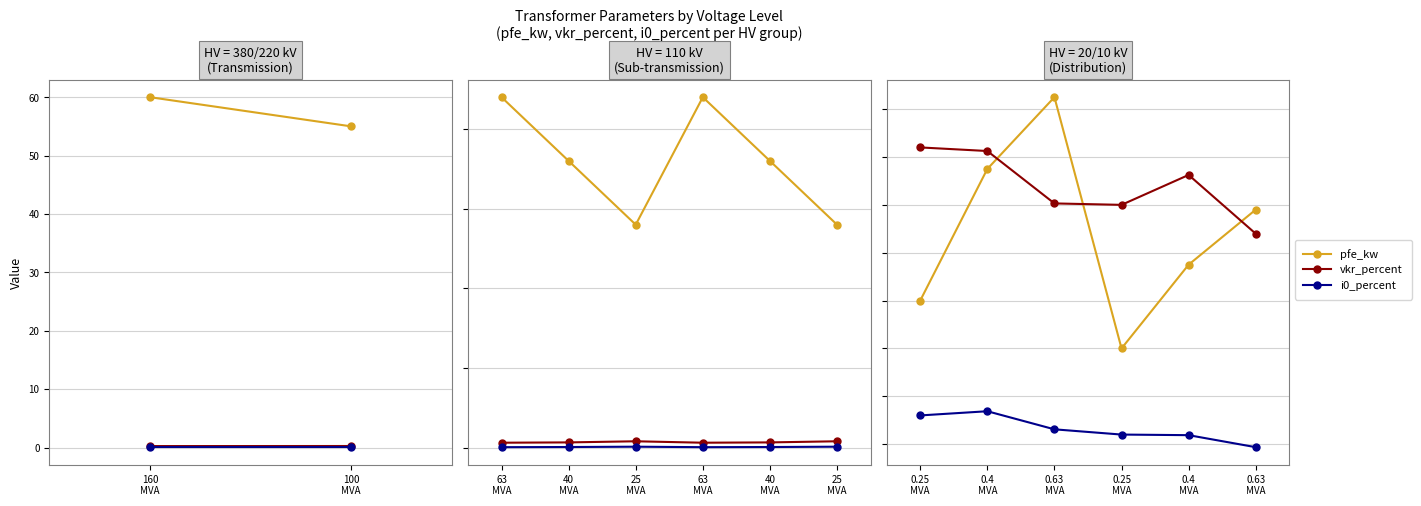

How many data points does each series have?

6